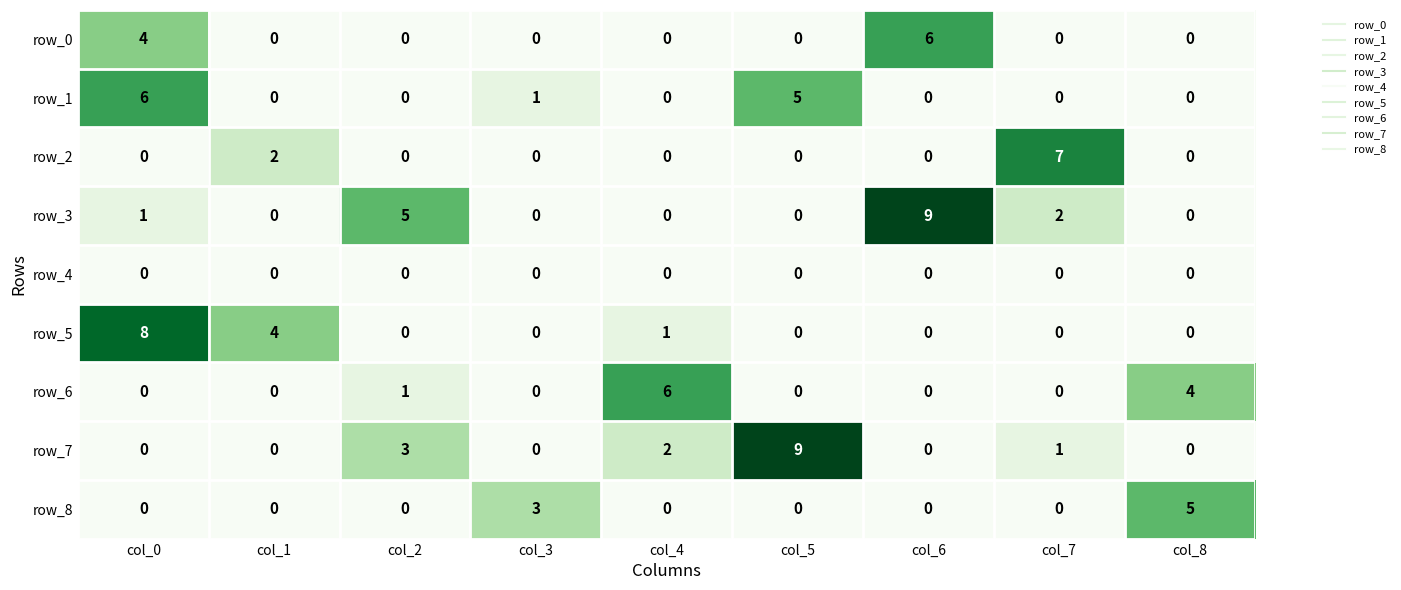

Reading left to right, list all the values displayed in this chart.

row_0: col_0=4	col_1=0	col_2=0	col_3=0	col_4=0	col_5=0	col_6=6	col_7=0	col_8=0
row_1: col_0=6	col_1=0	col_2=0	col_3=1	col_4=0	col_5=5	col_6=0	col_7=0	col_8=0
row_2: col_0=0	col_1=2	col_2=0	col_3=0	col_4=0	col_5=0	col_6=0	col_7=7	col_8=0
row_3: col_0=1	col_1=0	col_2=5	col_3=0	col_4=0	col_5=0	col_6=9	col_7=2	col_8=0
row_4: col_0=0	col_1=0	col_2=0	col_3=0	col_4=0	col_5=0	col_6=0	col_7=0	col_8=0
row_5: col_0=8	col_1=4	col_2=0	col_3=0	col_4=1	col_5=0	col_6=0	col_7=0	col_8=0
row_6: col_0=0	col_1=0	col_2=1	col_3=0	col_4=6	col_5=0	col_6=0	col_7=0	col_8=4
row_7: col_0=0	col_1=0	col_2=3	col_3=0	col_4=2	col_5=9	col_6=0	col_7=1	col_8=0
row_8: col_0=0	col_1=0	col_2=0	col_3=3	col_4=0	col_5=0	col_6=0	col_7=0	col_8=5